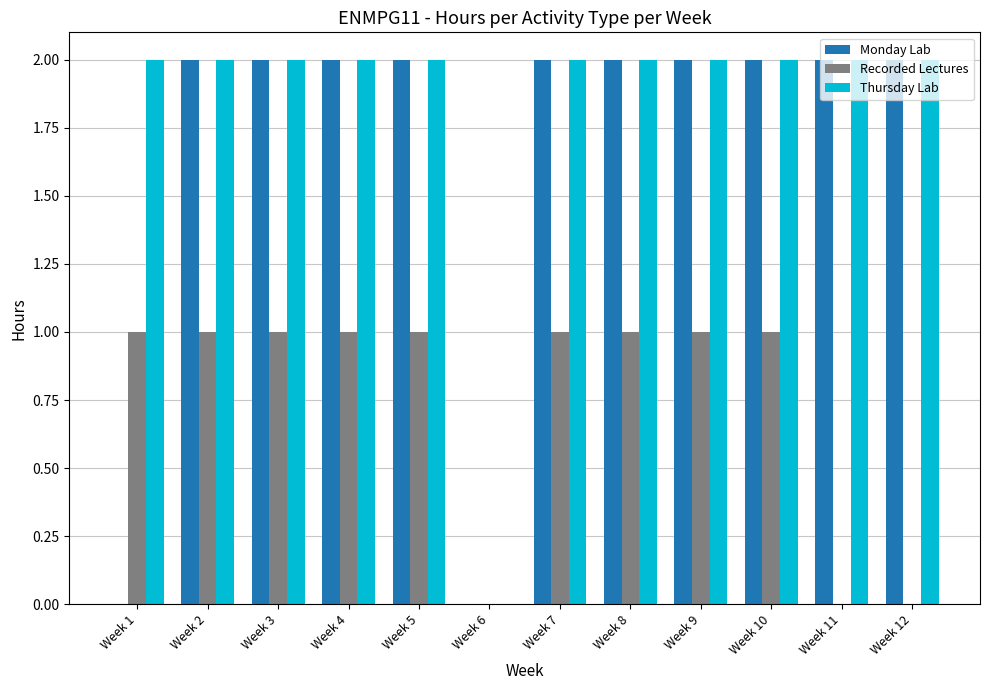

Which series has the largest total across all categories?

Thursday Lab